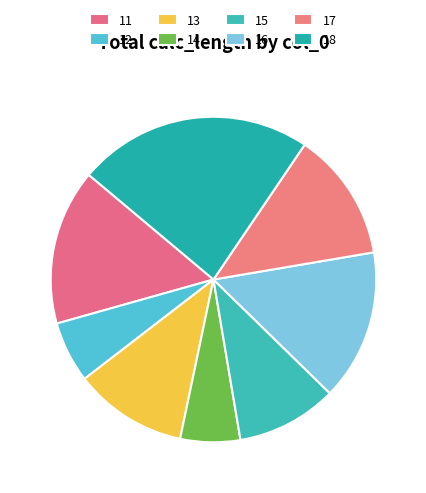

How many slices are in this pie chart?

8